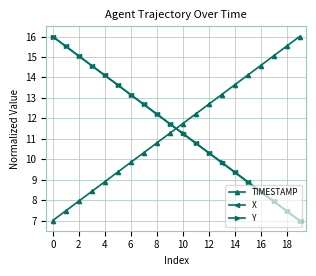

What is the value of the TIMESTAMP point at the 1st from the left?

7.0